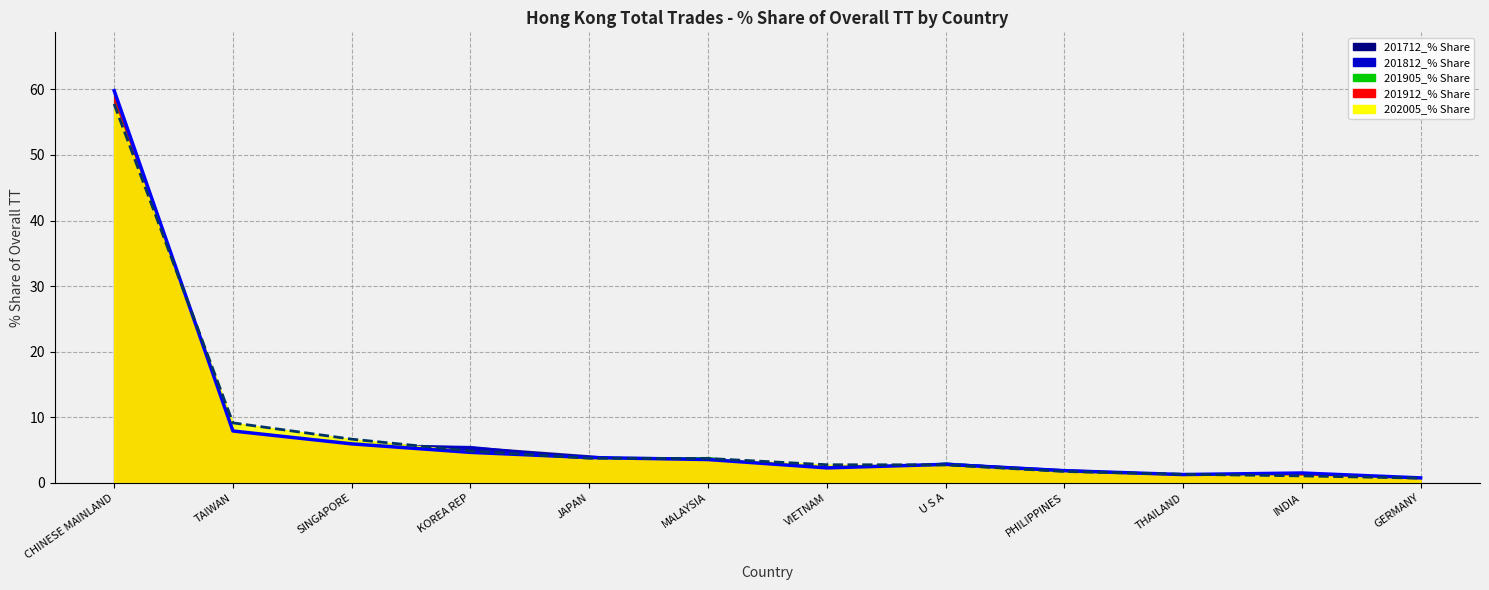

Which category has the highest value across all series?

CHINESE MAINLAND